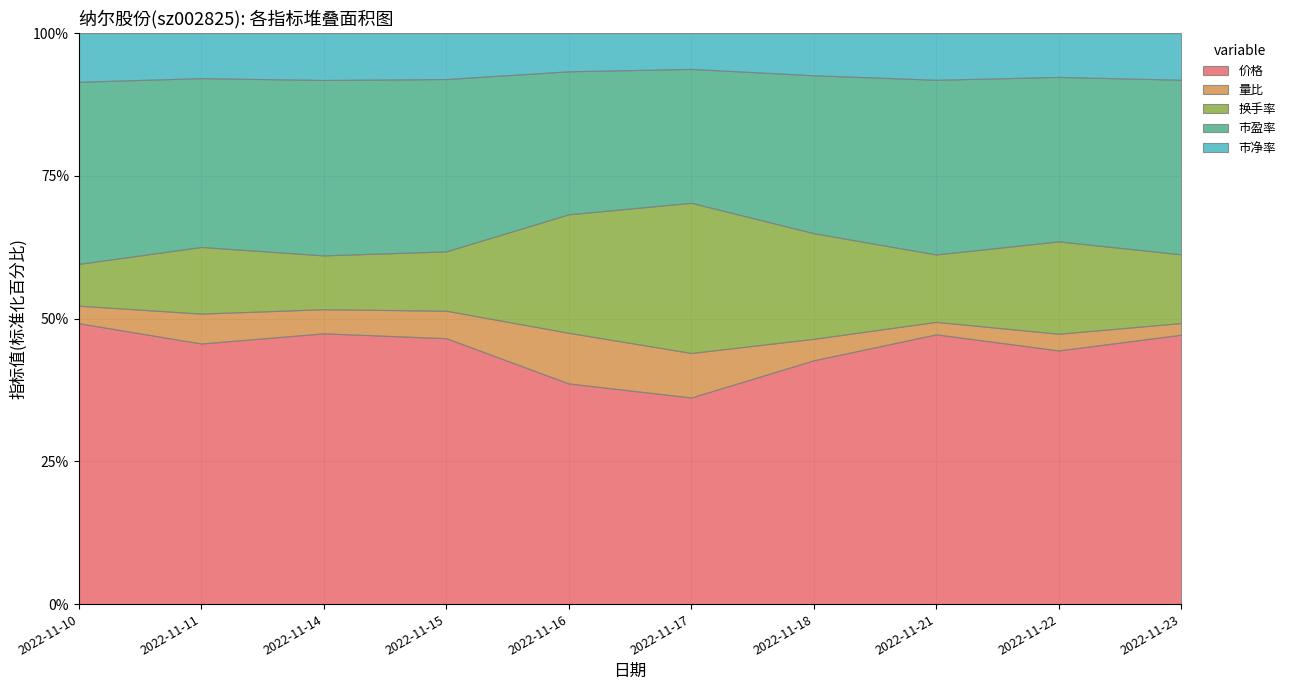

What is the sum of all 市净率 values?

21.8